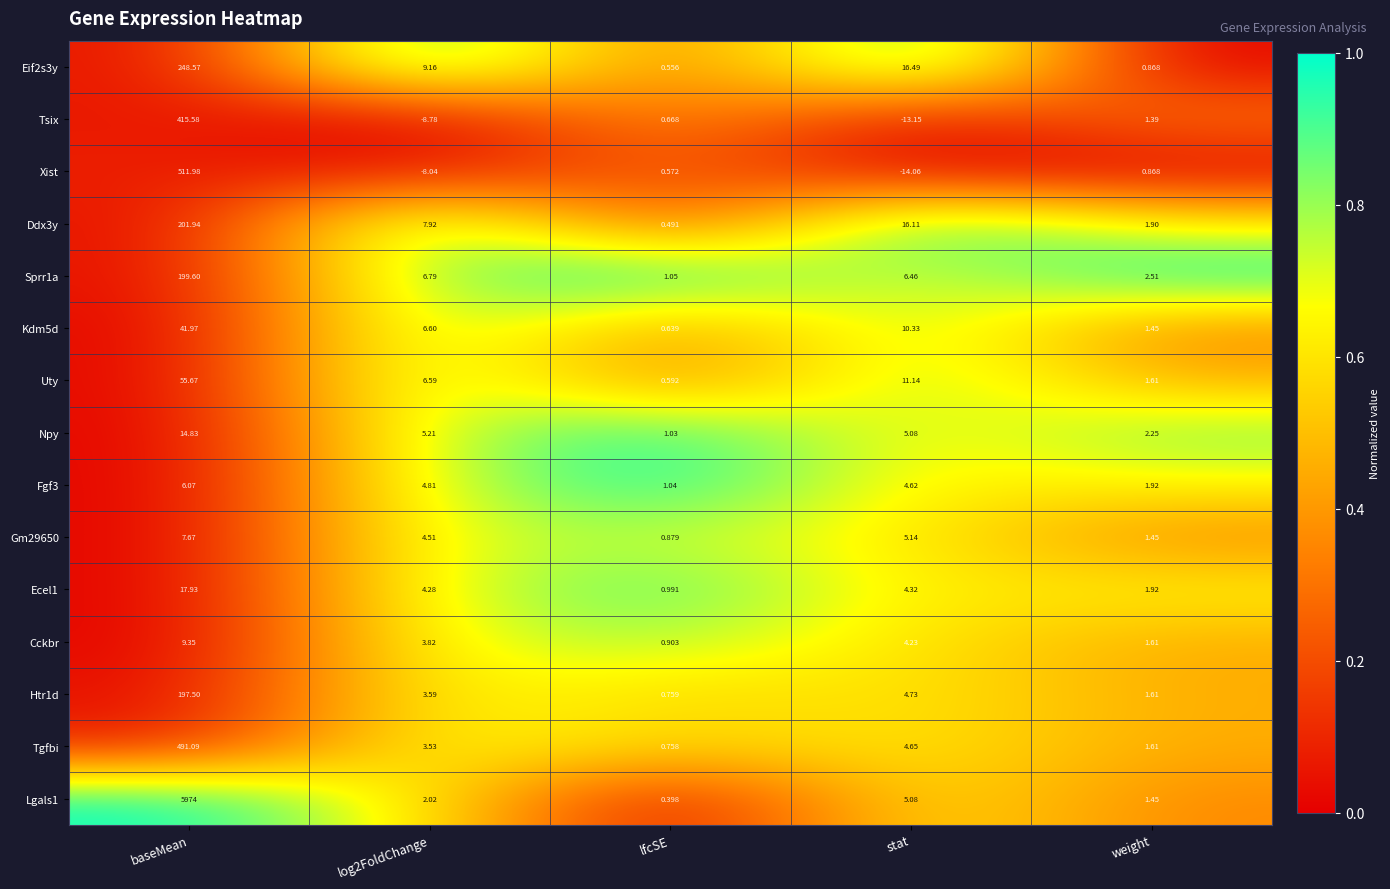

At which label is Eif2s3y closest to 124?

stat